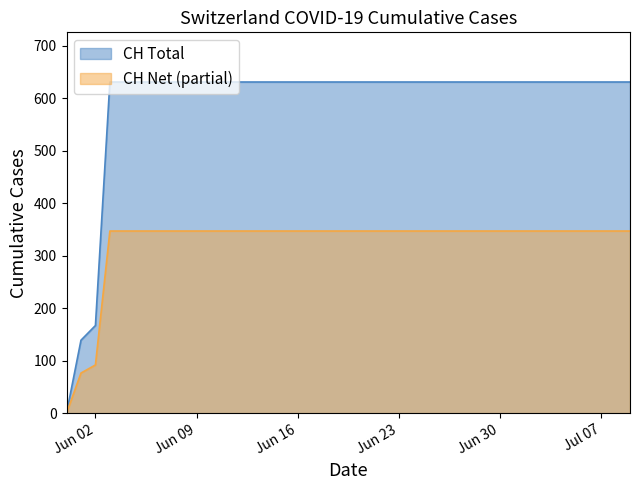

At Jun 09, list the series in order from largest to smallest.

CH Total, CH Net (partial)